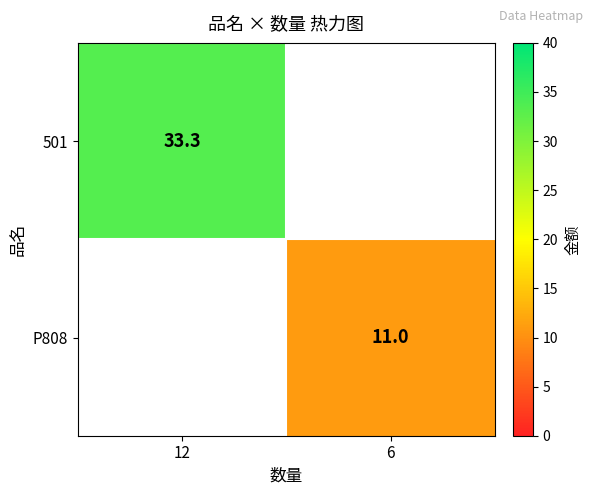

At which category is the sum across all series the highest?

12